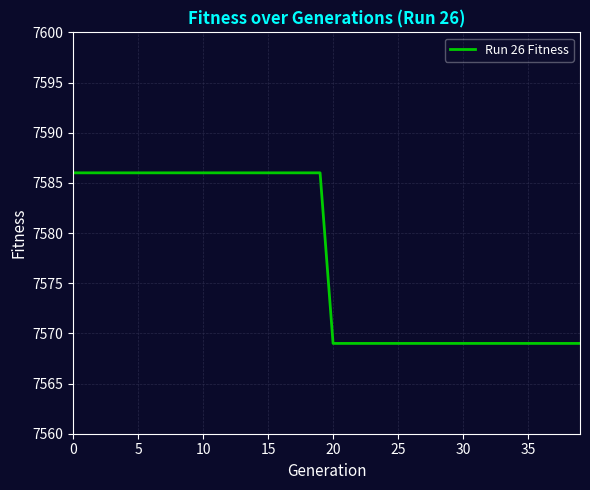

What is the difference between the second highest and second lowest values?

17